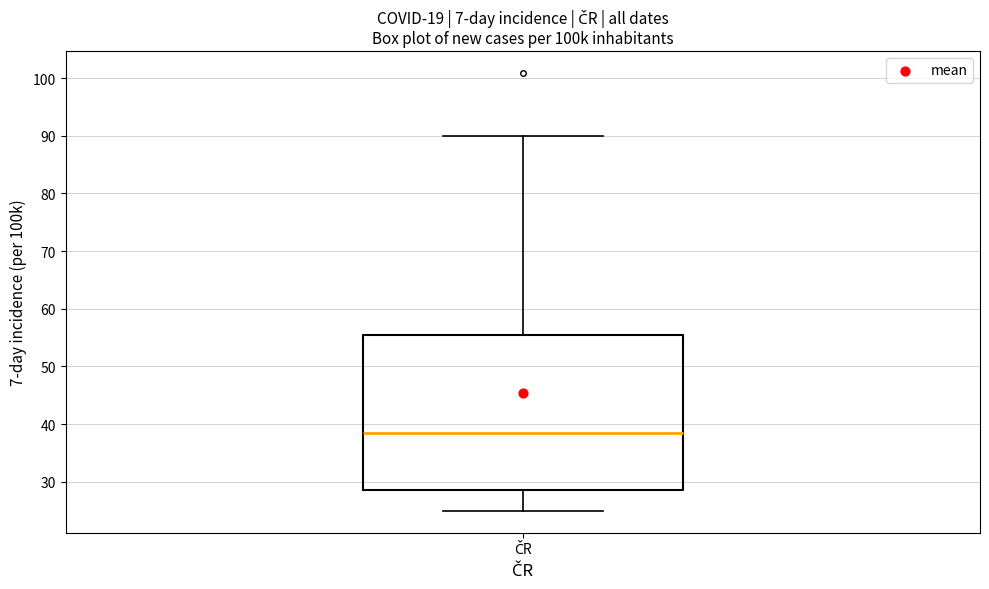

Where does the lower whisker of the box for ČR end on the y-axis? The values are not printed on the chart, so give them approximately, as read against the axis.

25